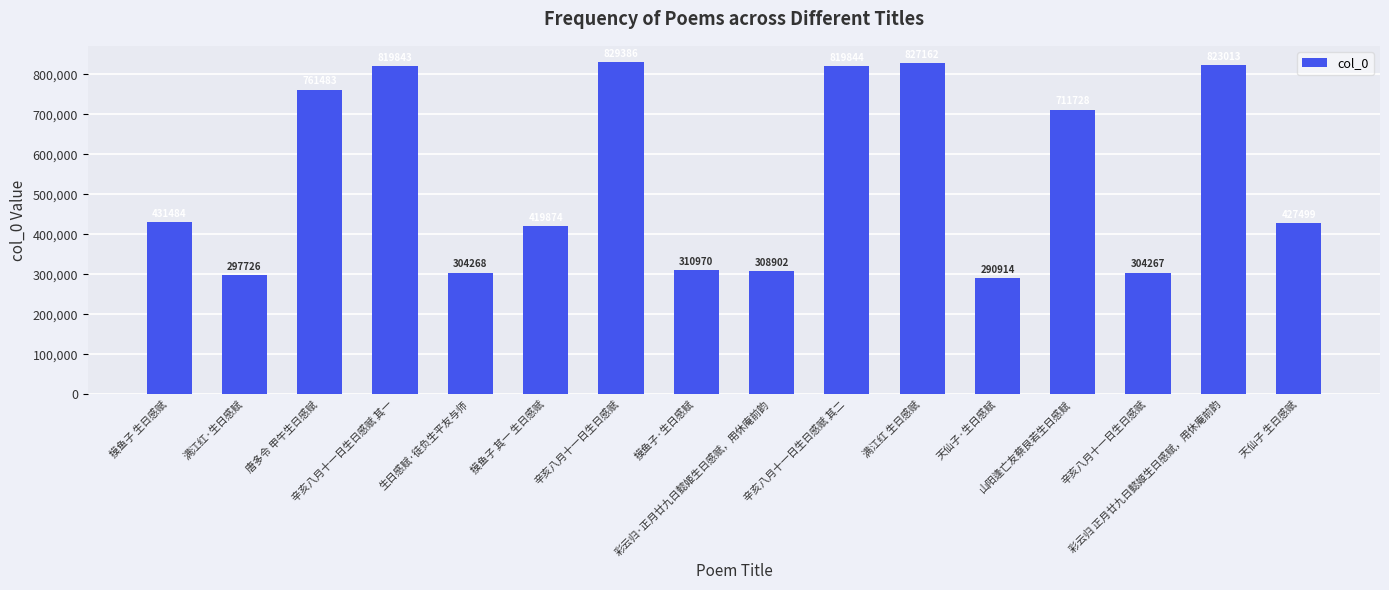

How many bars are there in total?

16